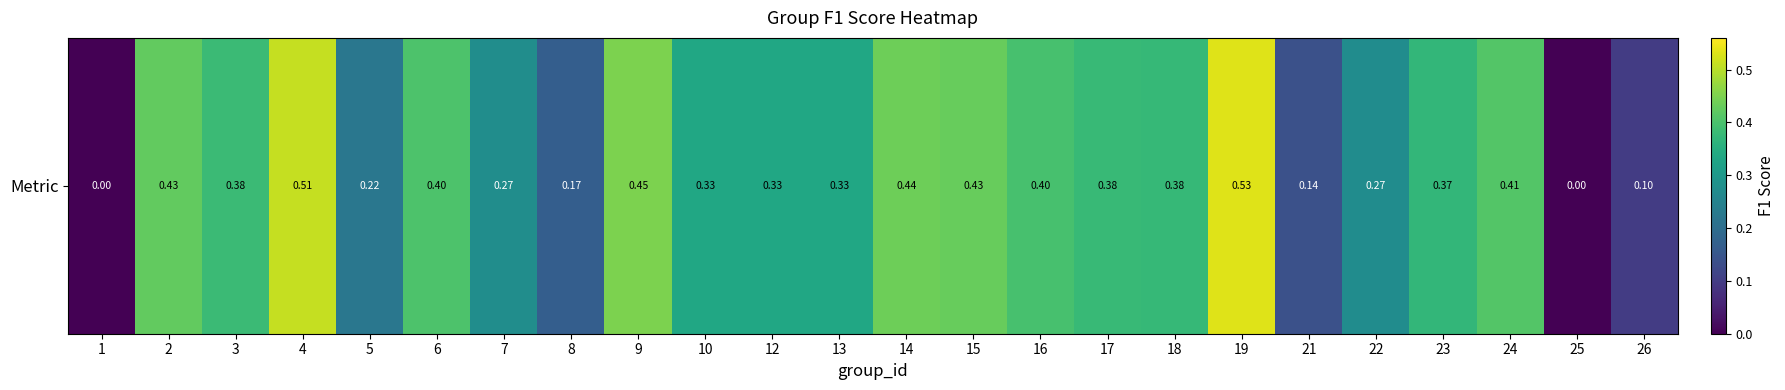

The value at 15 is 0.1. True or false?

False